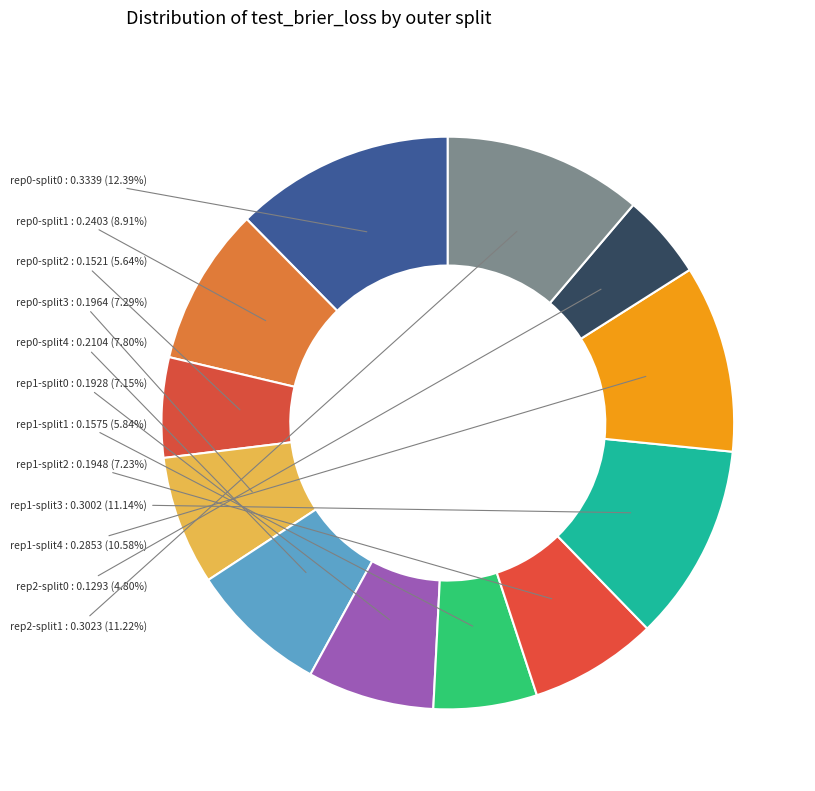

Between rep2-split1 and rep1-split2, which is larger?

rep2-split1